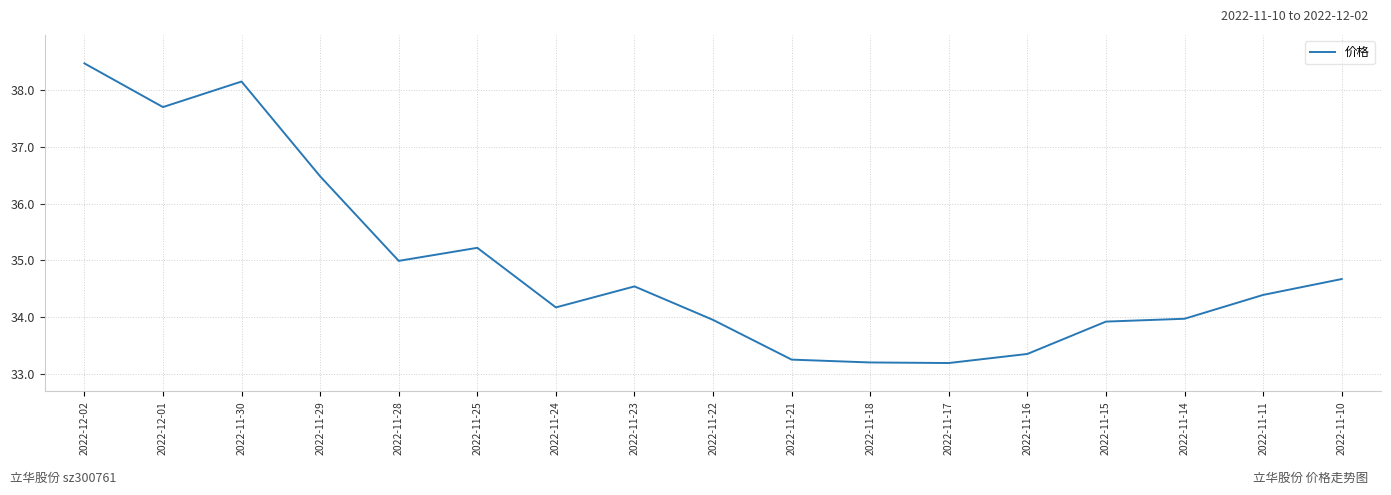

Approximately how many times larger is the value at 2022-11-17 compared to 2022-11-28?

0.9